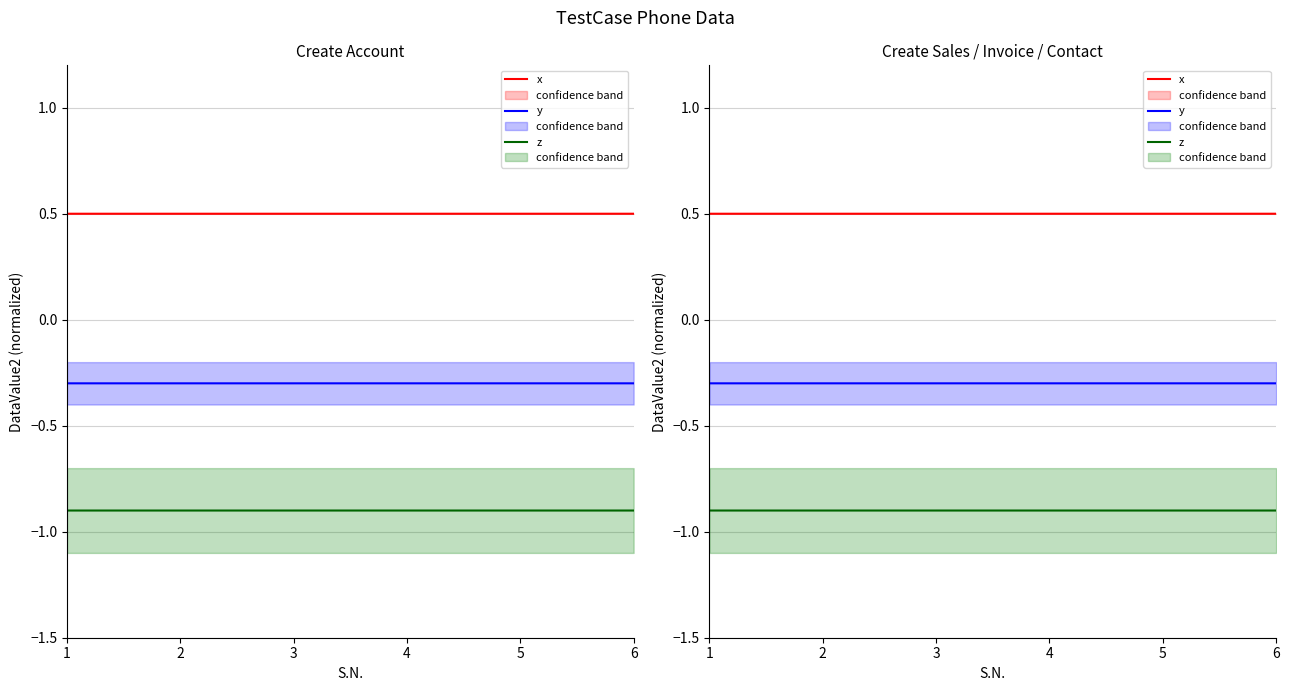

Reading left to right, transcribe all the data shown in this chart.

x: 0.5	0.5	0.5	0.5	0.5	0.5
y: -0.3	-0.3	-0.3	-0.3	-0.3	-0.3
z: -0.9	-0.9	-0.9	-0.9	-0.9	-0.9